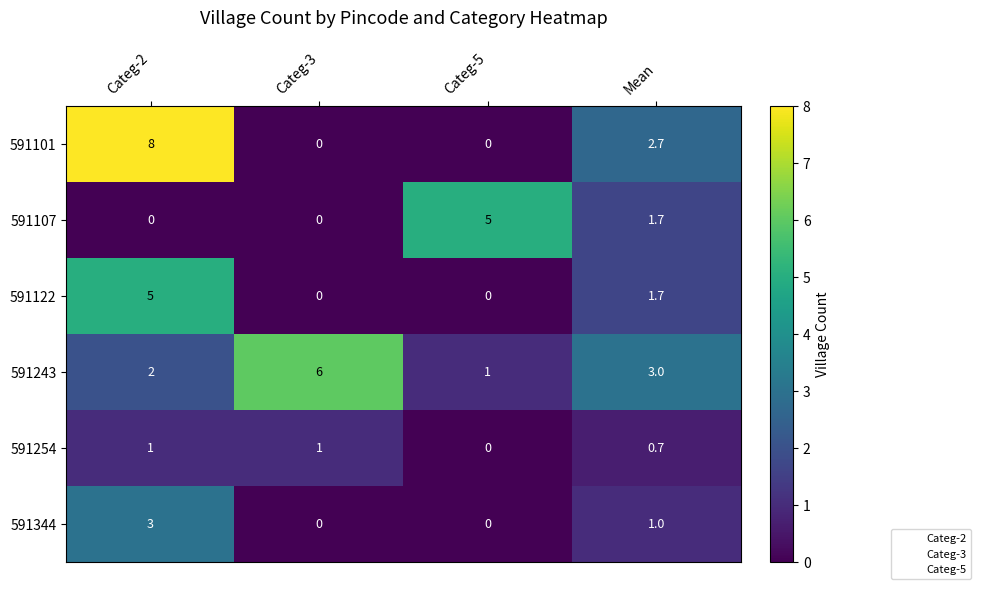

Reading right to left, what are all the values shown in this chart?

591101: Mean=2.7	Categ-5=0.0	Categ-3=0.0	Categ-2=8.0
591107: Mean=1.7	Categ-5=5.0	Categ-3=0.0	Categ-2=0.0
591122: Mean=1.7	Categ-5=0.0	Categ-3=0.0	Categ-2=5.0
591243: Mean=3.0	Categ-5=1.0	Categ-3=6.0	Categ-2=2.0
591254: Mean=0.7	Categ-5=0.0	Categ-3=1.0	Categ-2=1.0
591344: Mean=1.0	Categ-5=0.0	Categ-3=0.0	Categ-2=3.0